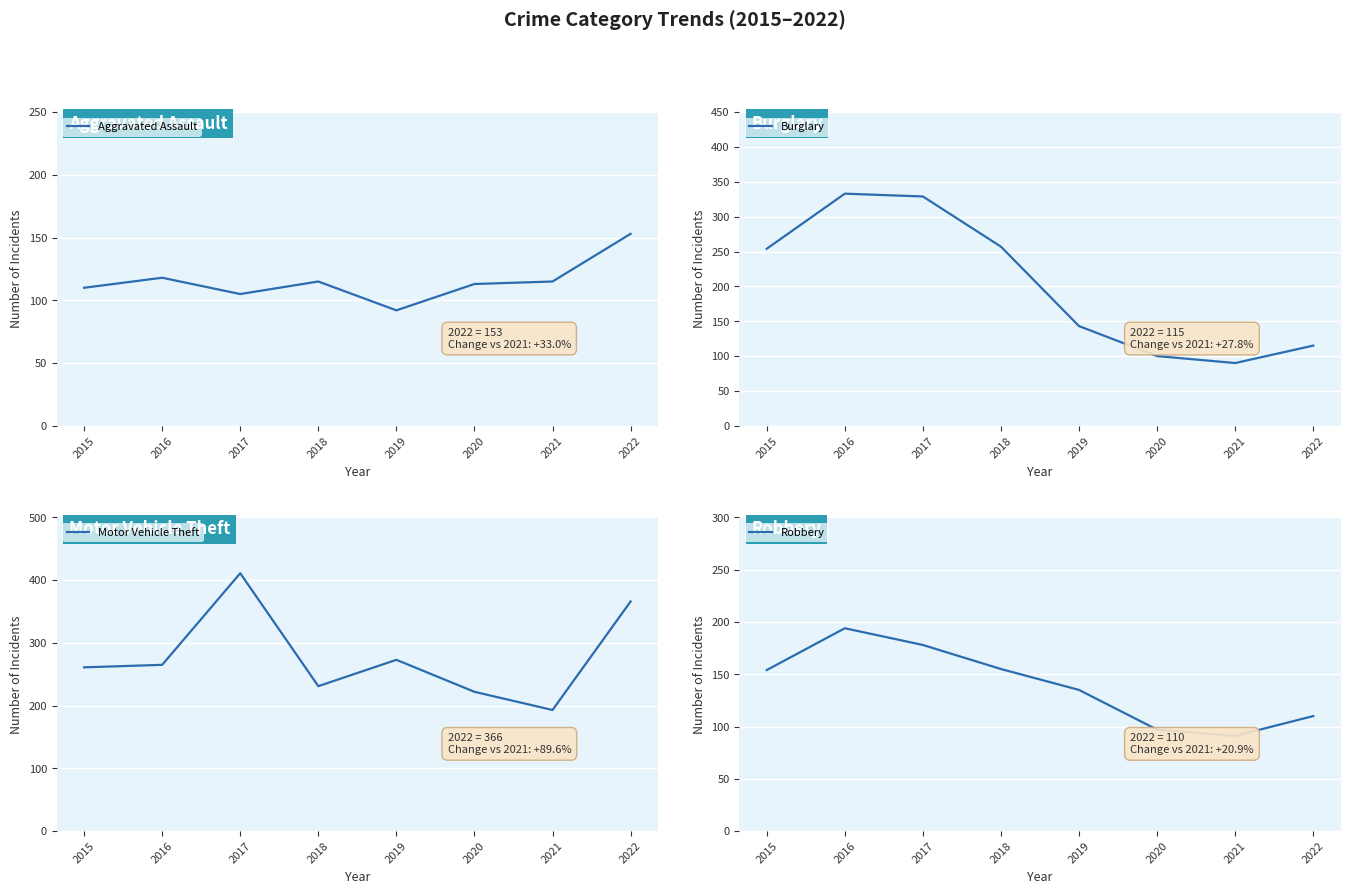

Which series has the largest total across all categories?

Motor Vehicle Theft